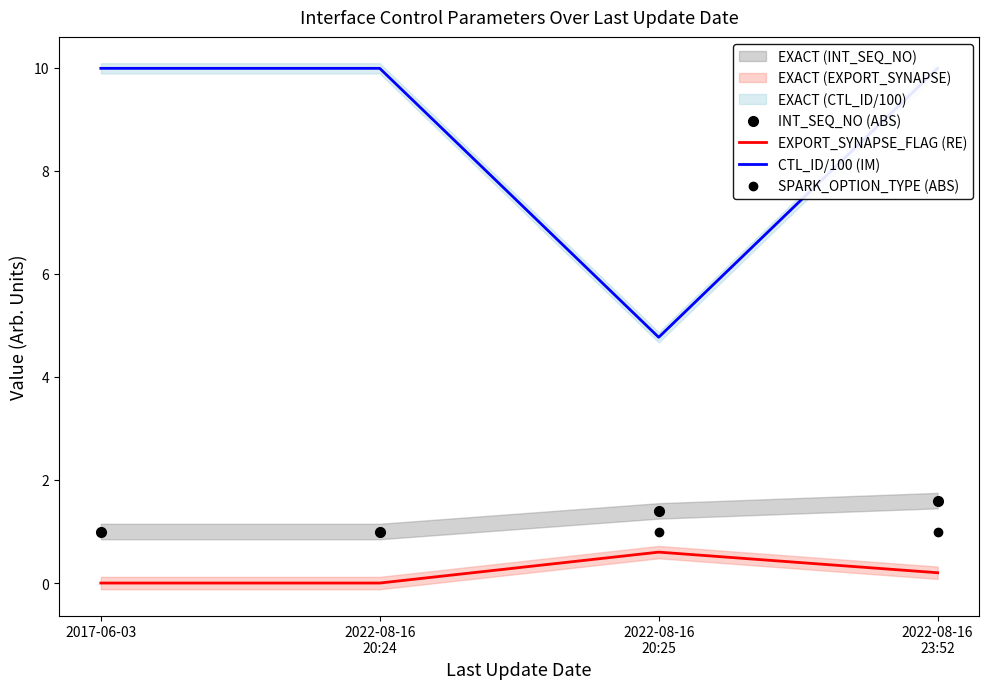

What is the average value of the CTL_ID/100 (IM) series?

8.7